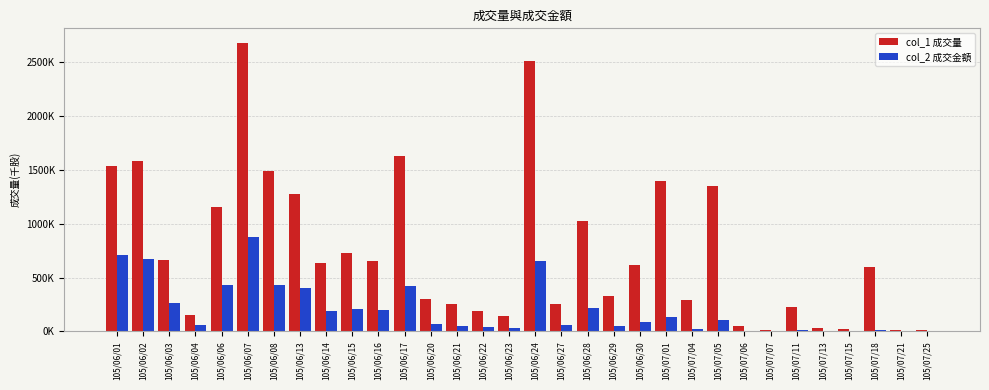

What is the total value across all series at 105/06/14?

828790